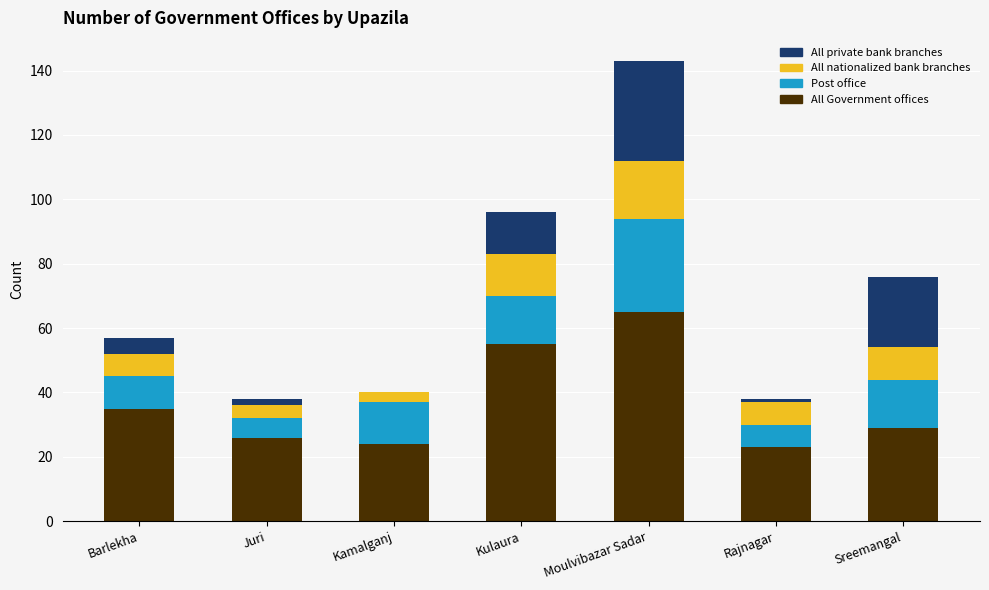

What are all the series names shown in the legend?

All private bank branches, All nationalized bank branches, Post office, All Government offices